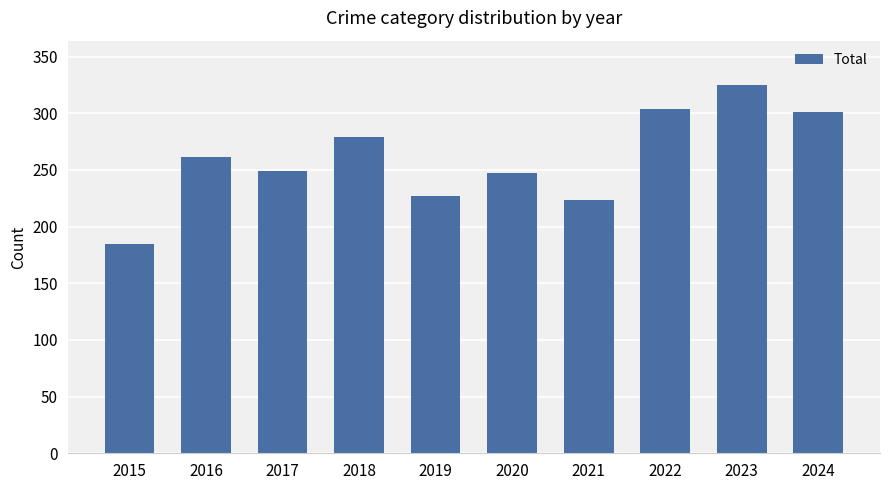

Is it true that the value at 2021 is 142?

False